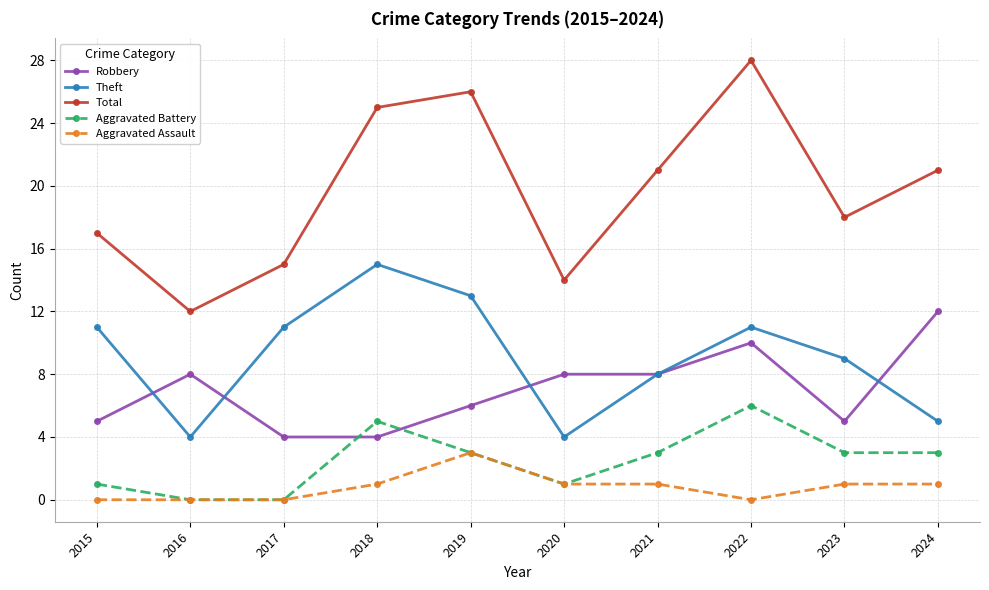

Between 2016 and 2017, which series saw the biggest shift?

Theft